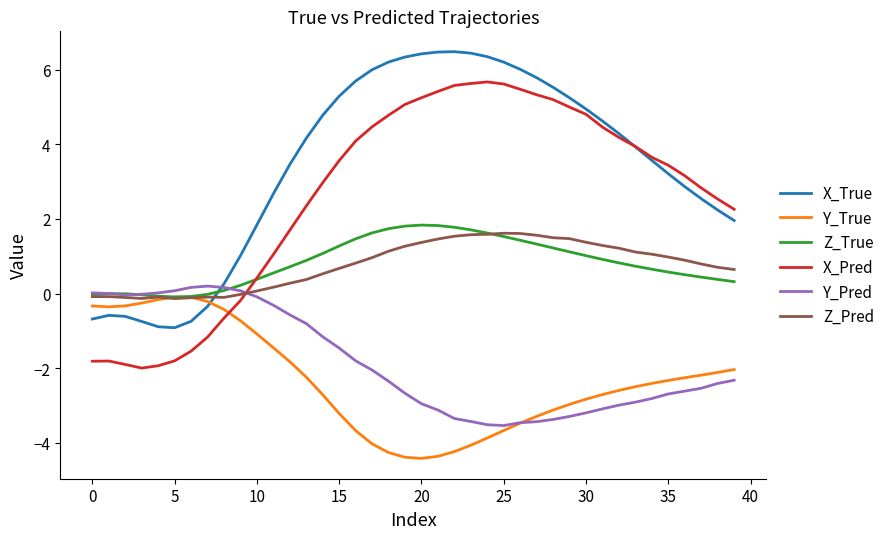

Which series has the widest spread of values?

X_Pred